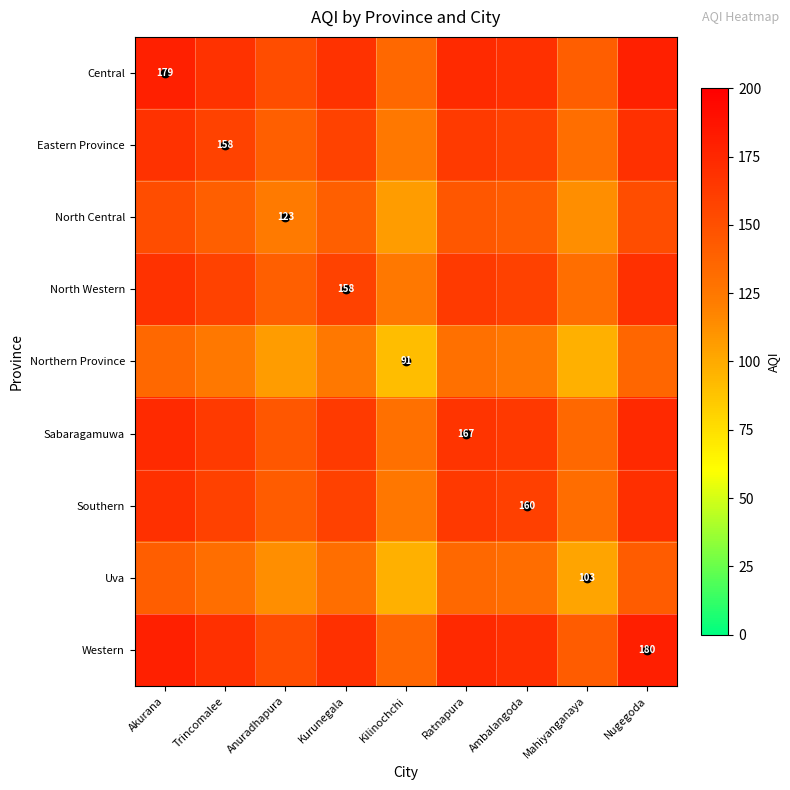

At which label does Western first exceed 169?

Akurana